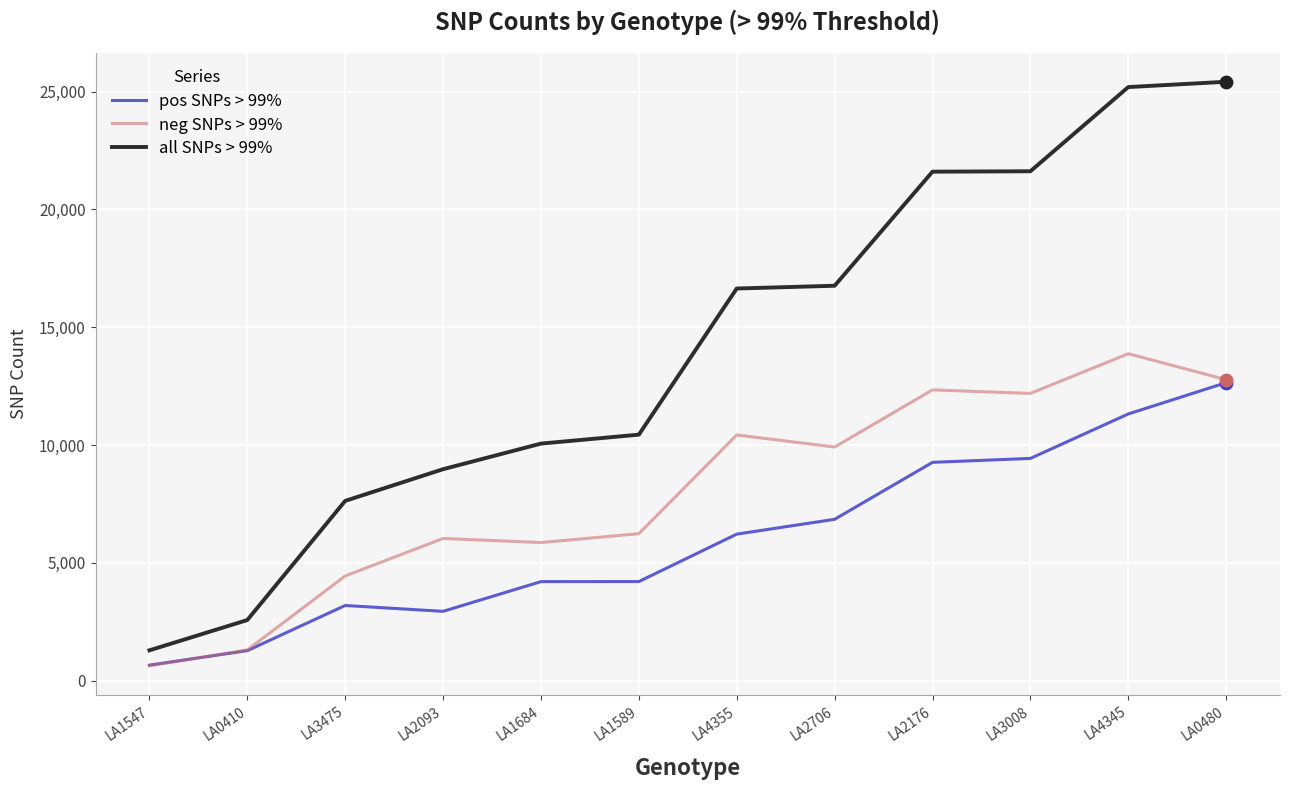

What is the spread (max minus min) of values at LA1684?

5859